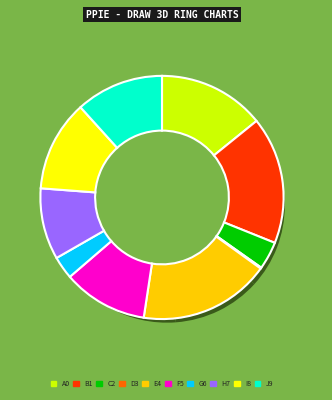

How many slices are in this pie chart?

10